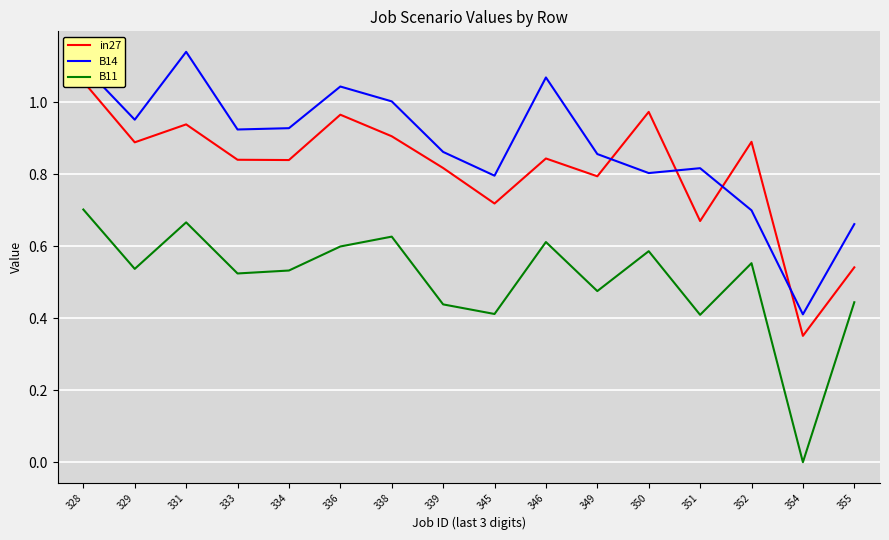

How many interior local peaks does the B14 series have?

4